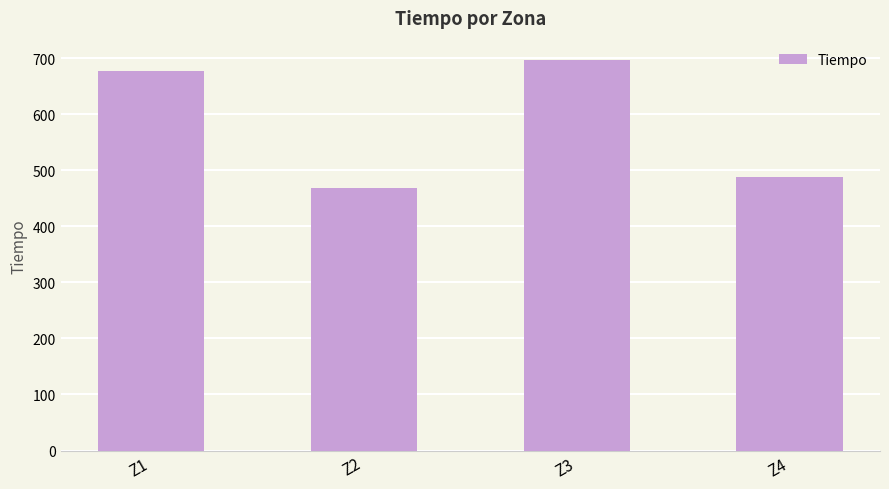

Does the chart contain any negative values?

No